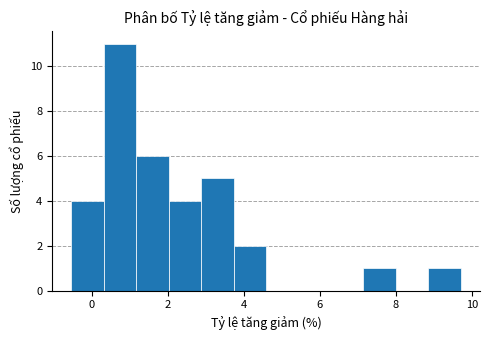

Reading left to right, list every bar in this chart as the range it spans on the x-axis followed by its height. Neither the bar edges nor the heights are printed on the chart, so give them approximately, as read against the axes.

-0.6 to 0.4: 4
0.4 to 1.2: 11
1.2 to 2.0: 6
2.0 to 2.8: 4
2.8 to 3.8: 5
3.8 to 4.6: 2
4.6 to 5.4: 0
5.4 to 6.2: 0
6.2 to 7.2: 0
7.2 to 8.0: 1
8.0 to 8.8: 0
8.8 to 9.8: 1